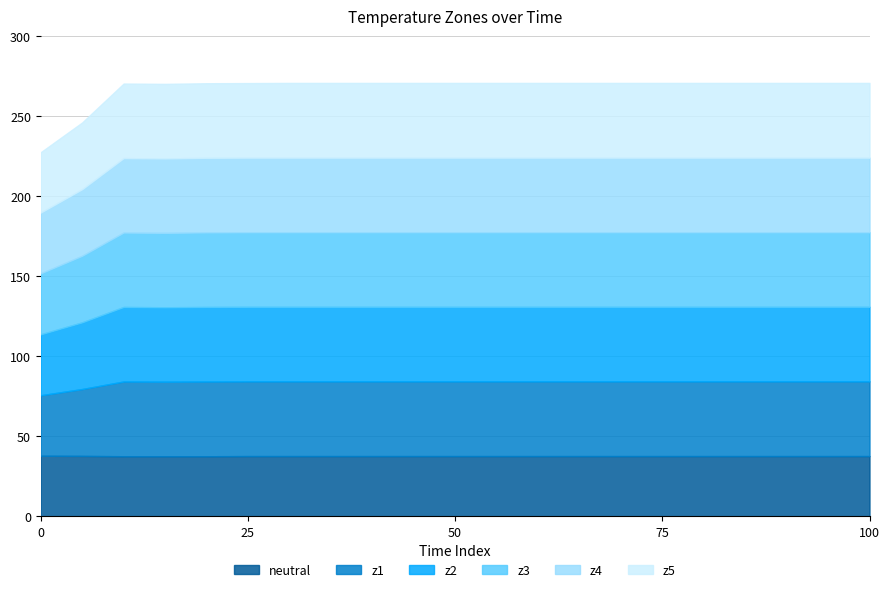

Does the chart display data point markers on the line(s)?

No